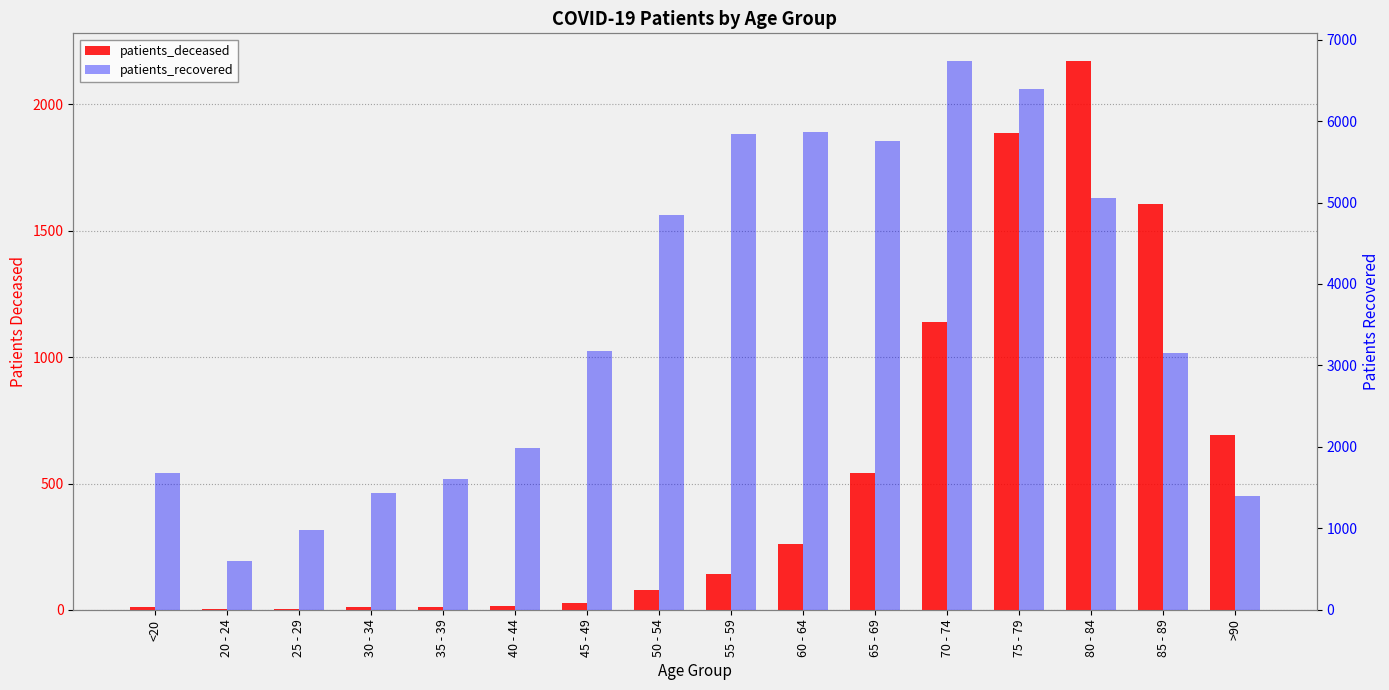

Does the chart contain any negative values?

No